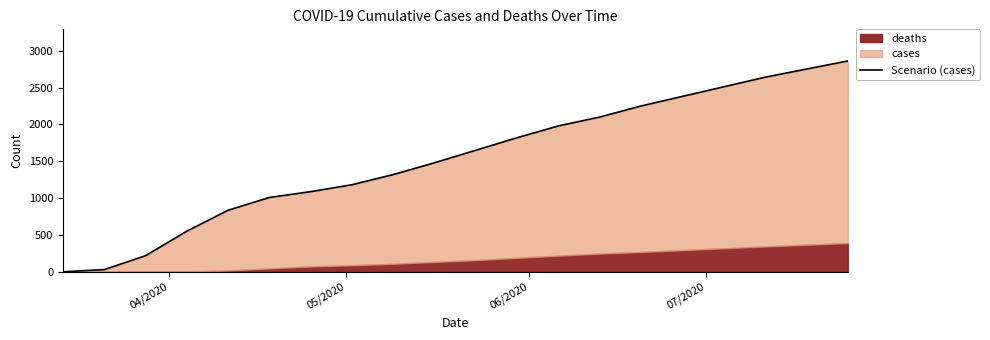

What is the greatest value displayed?

2860